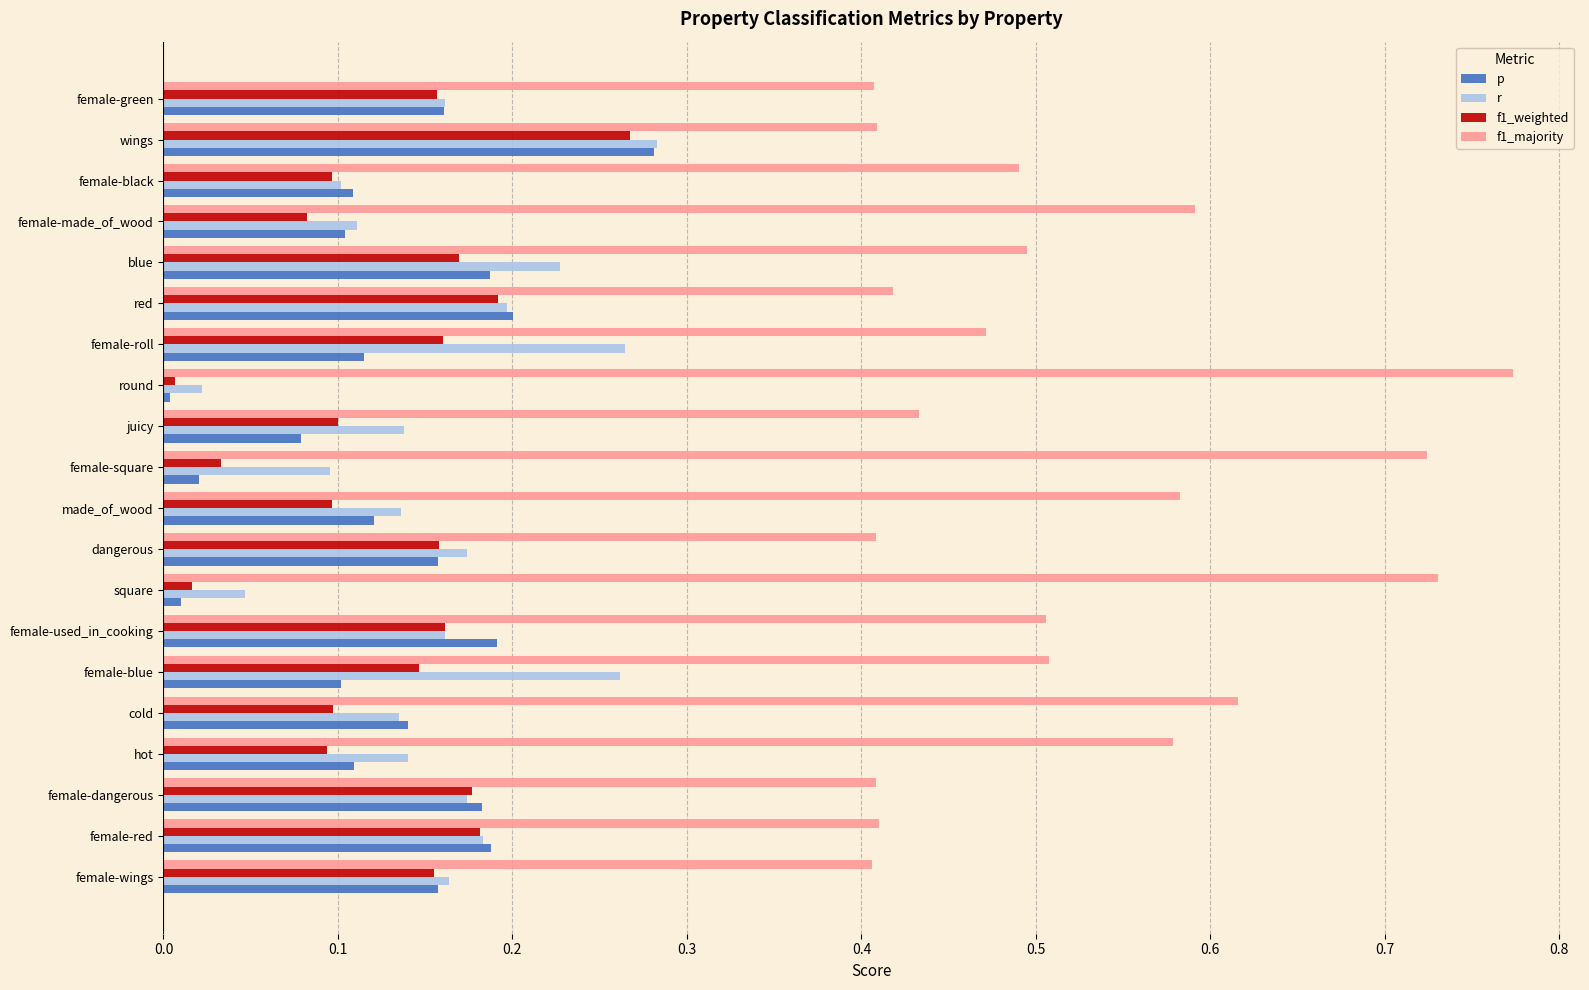

The value of p at female-red is 0.2. True or false?

True